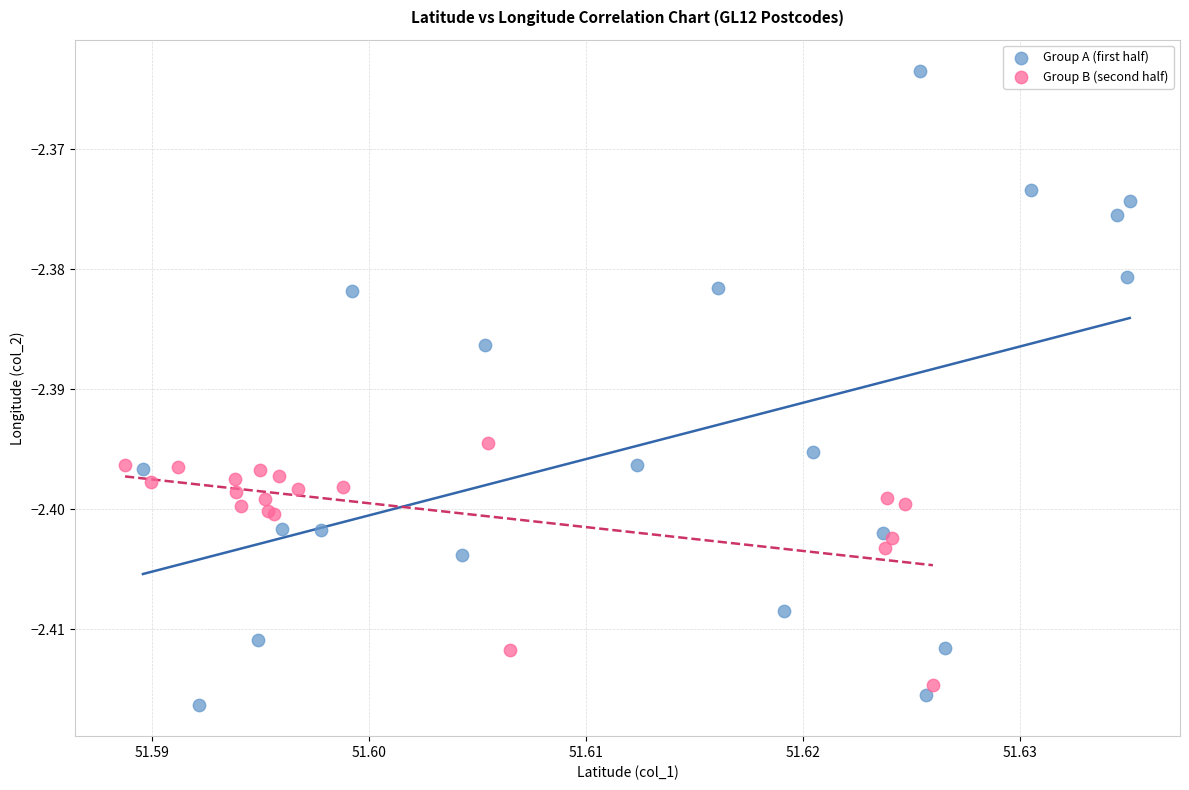

Which series contains the highest Y value?

Group A (first half)